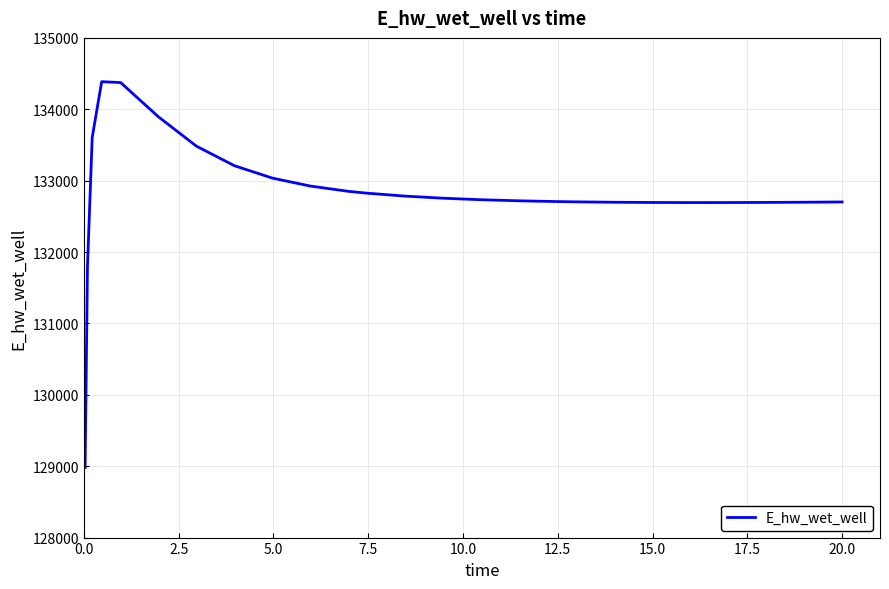

What is the greatest value displayed?

134386.5